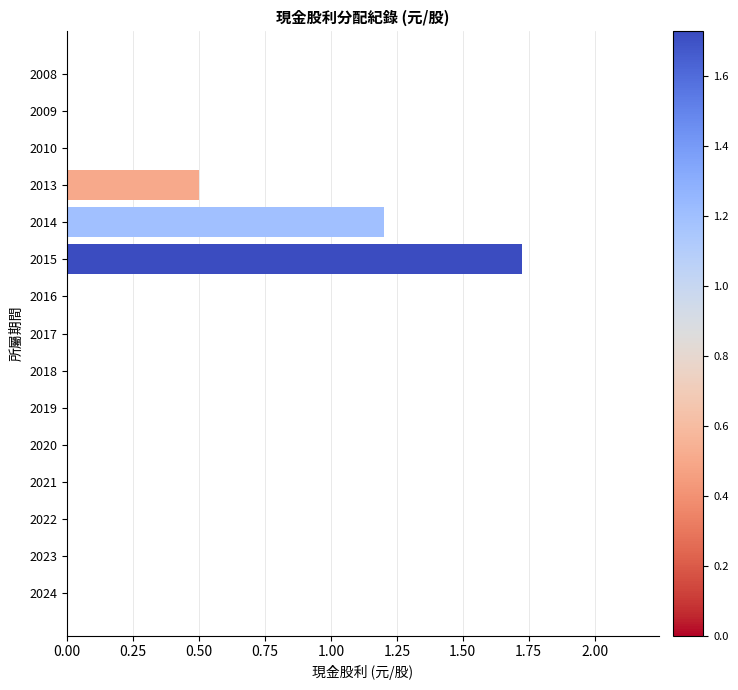

What is the change in value from 2016 to 2013?

+0.5